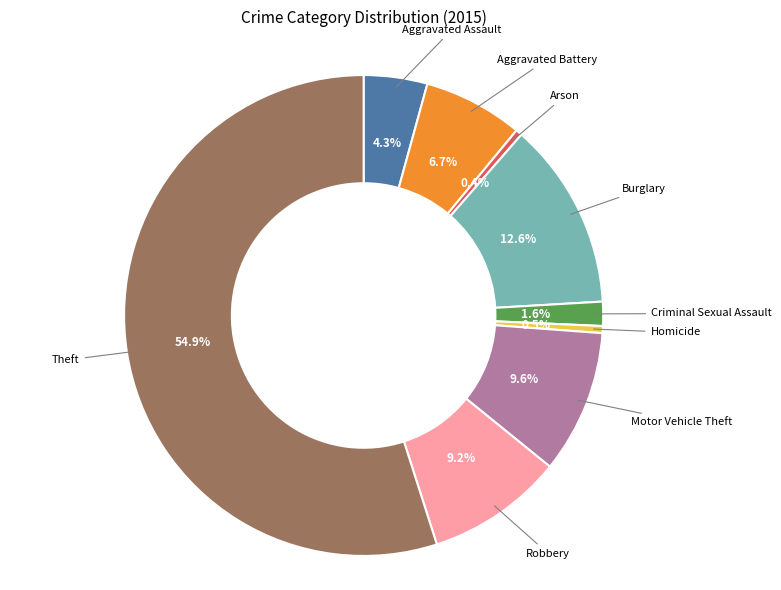

What is the largest slice in the pie chart?

Theft